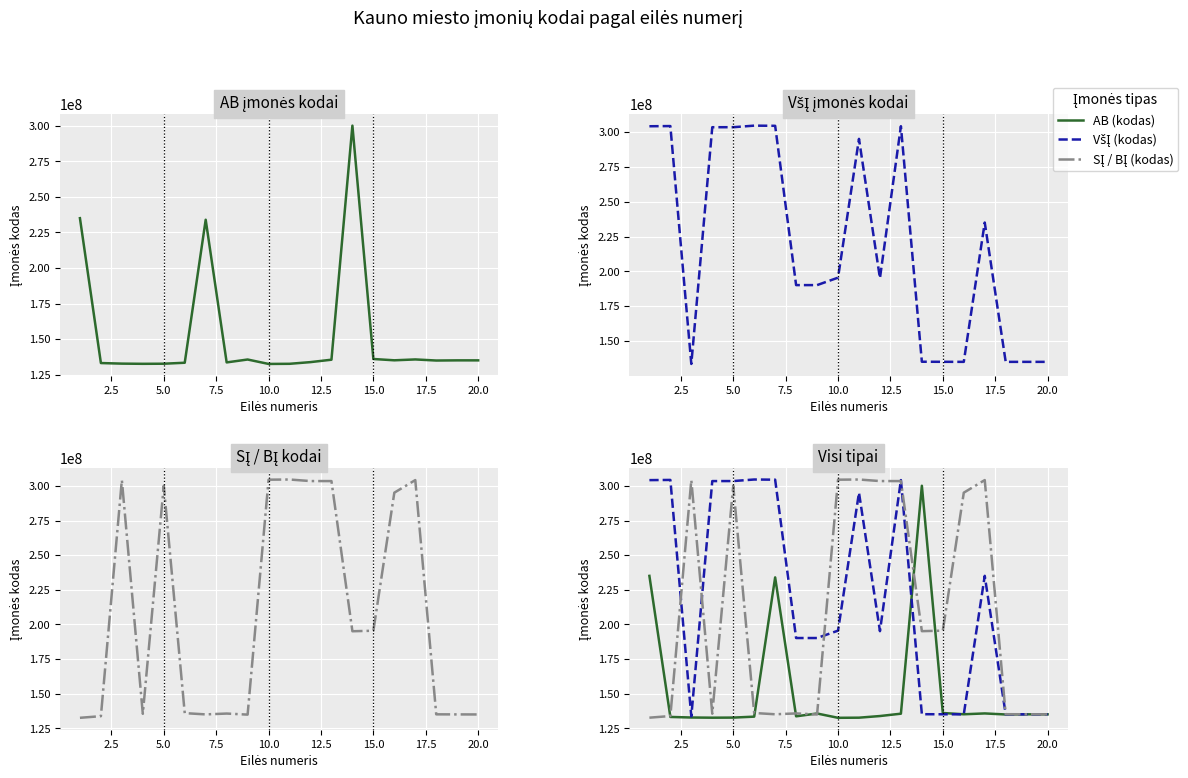

How many distinct data groups are displayed?

3